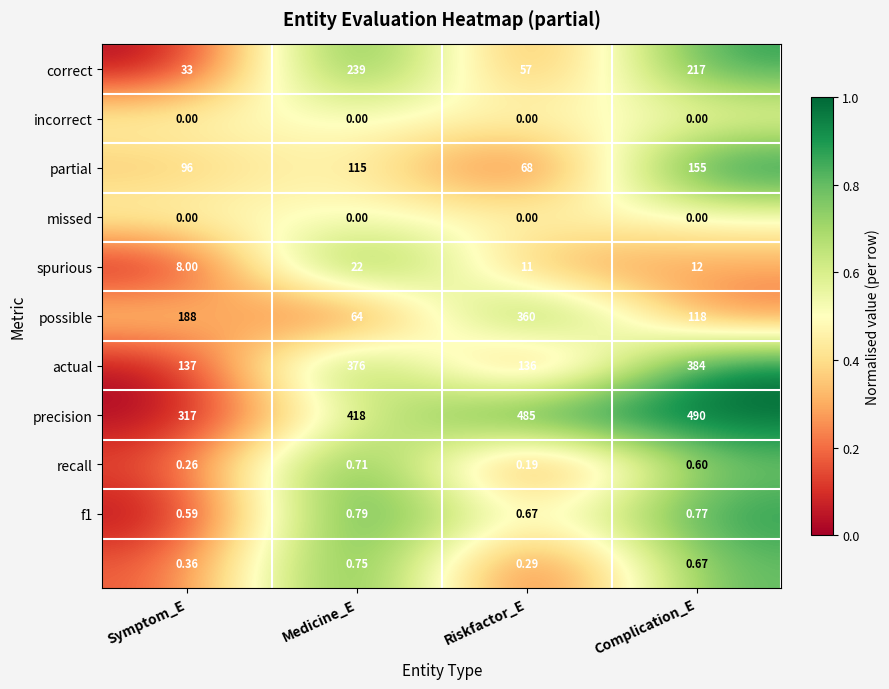

Which label corresponds to the largest value in the chart?

Complication_E